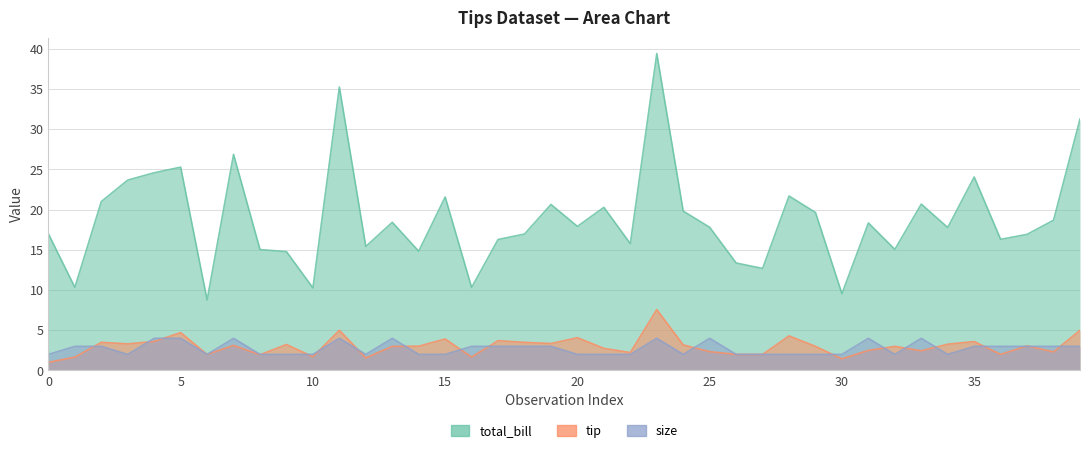

Which series has the largest total across all categories?

total_bill